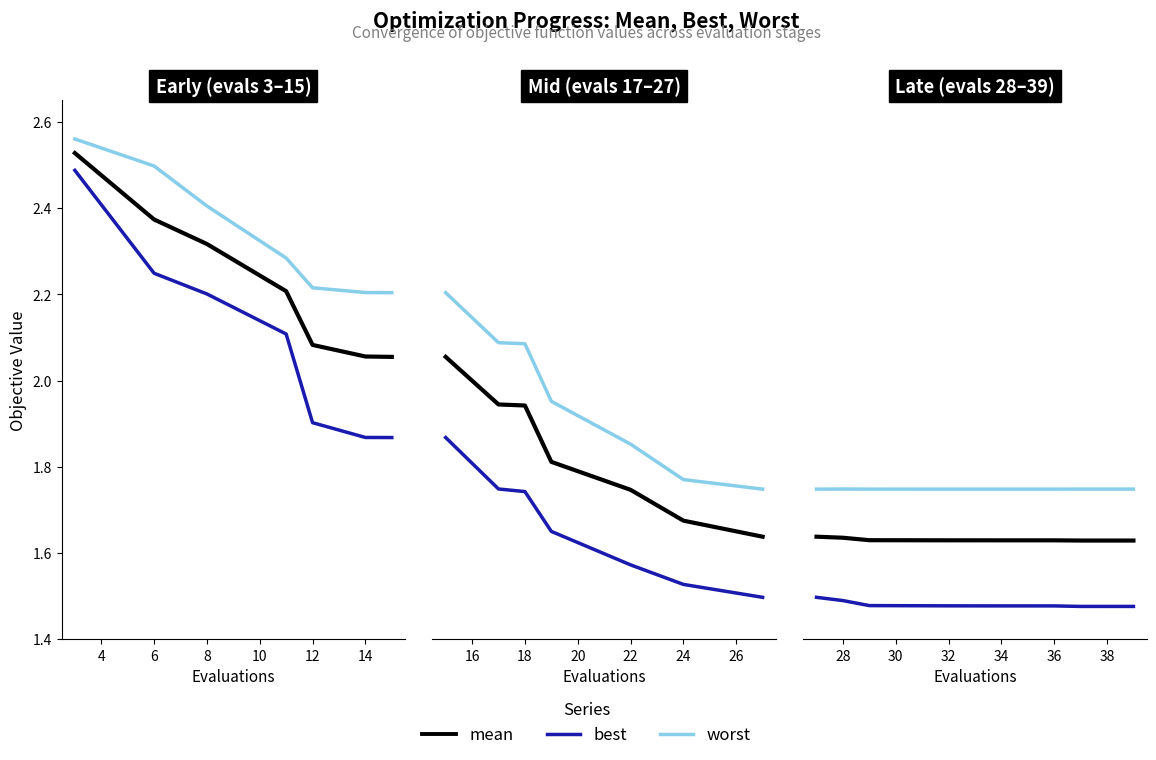

At 28, list the series in order from largest to smallest.

worst, mean, best